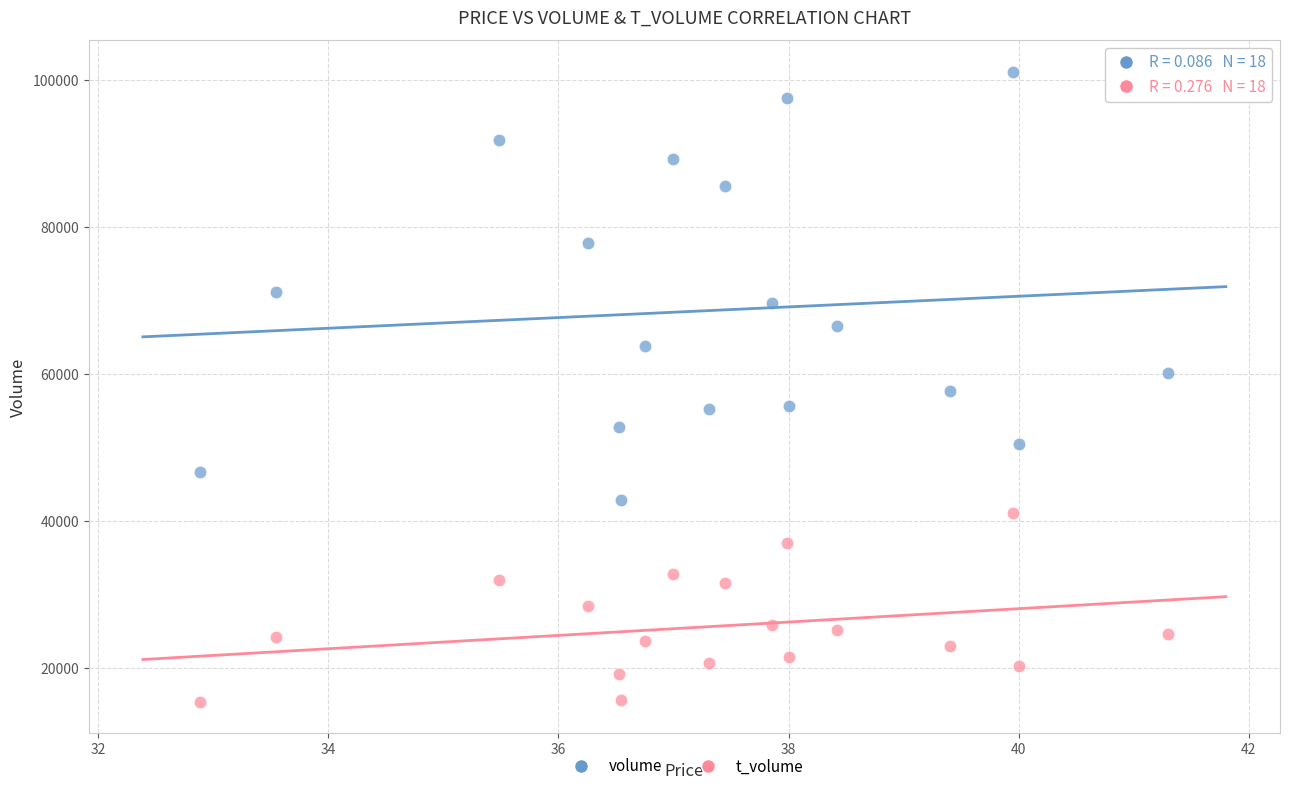

Across all data points, what is the range of Y values (max minus min)?

85680